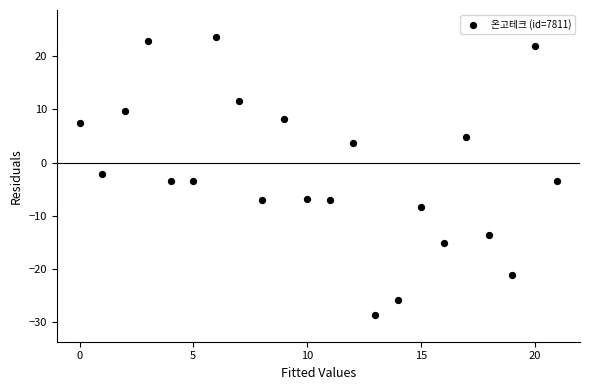

What is the range of Y values (max minus min)?

52.4